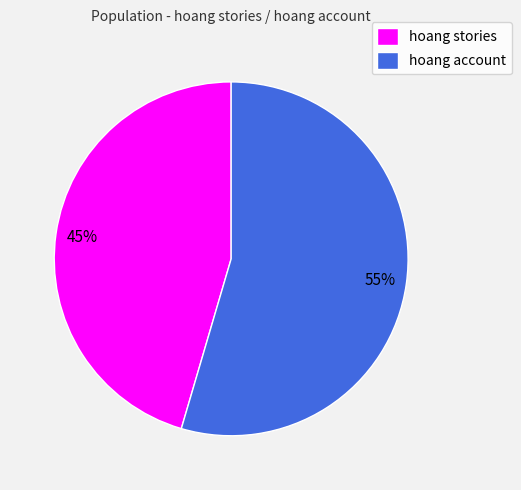

To the nearest percent, what percentage of the pie is hoang account?

55%